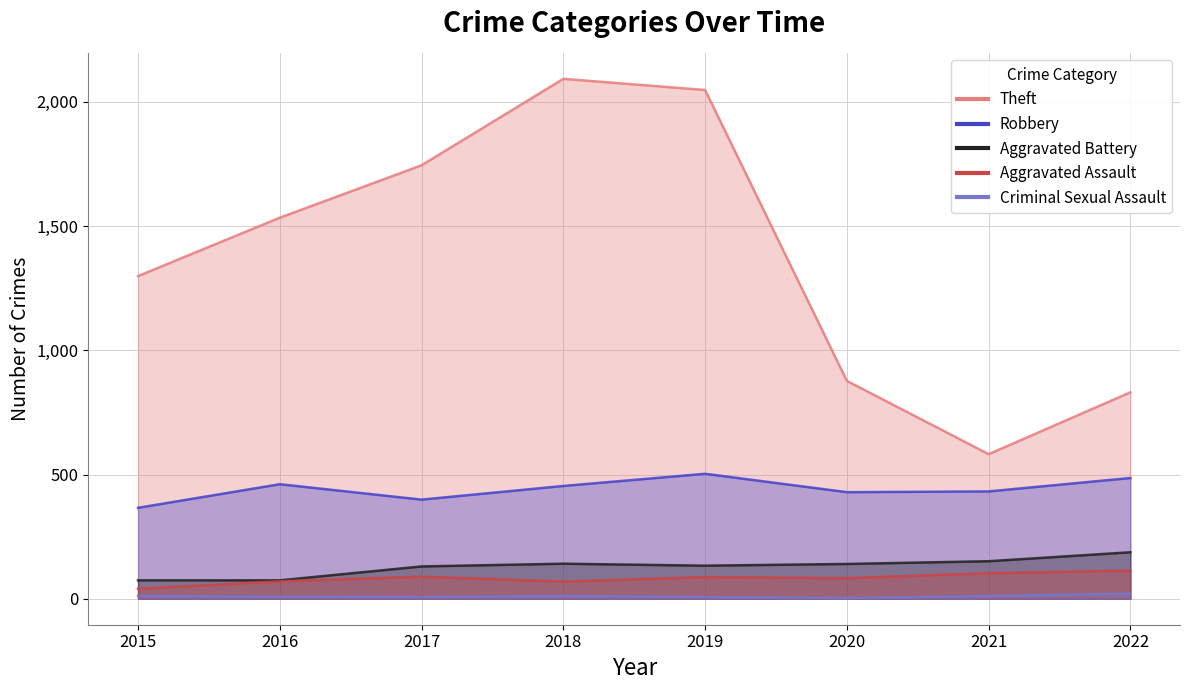

Which has a higher value, 2019 or 2015?

2019